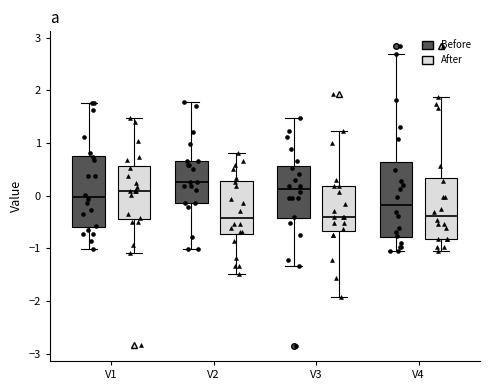

Reading left to right, read every box against the y-axis: the position of its median line, the range the box covers, and the ends of its whiskers. The values are not printed on the chart, so give them approximately, as read against the axis.

V1 (Before): median 0.0, box -0.6 to 0.8, whiskers -1.0 to 1.8
V1 (After): median 0.1, box -0.4 to 0.6, whiskers -1.1 to 1.5
V2 (Before): median 0.3, box -0.1 to 0.7, whiskers -1.0 to 1.8
V2 (After): median -0.4, box -0.7 to 0.3, whiskers -1.5 to 0.8
V3 (Before): median 0.1, box -0.4 to 0.6, whiskers -1.3 to 1.5
V3 (After): median -0.4, box -0.7 to 0.2, whiskers -1.9 to 1.2
V4 (Before): median -0.2, box -0.8 to 0.6, whiskers -1.0 to 2.7
V4 (After): median -0.4, box -0.8 to 0.3, whiskers -1.0 to 1.9